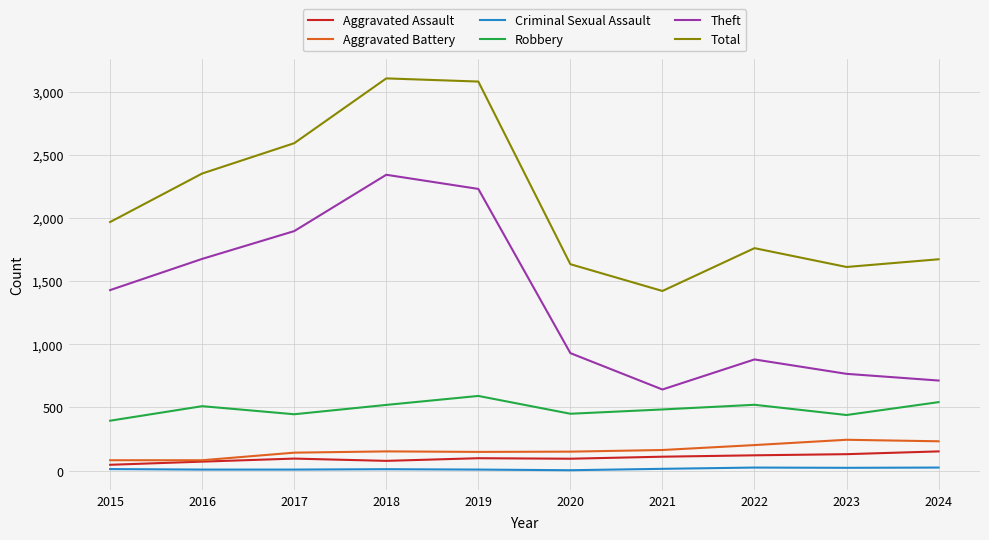

At how many categories does at least one series exceed 379?

10